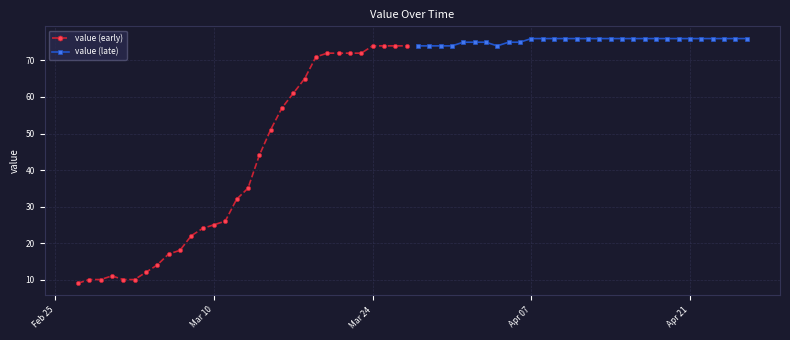

Does the chart display data point markers on the line(s)?

Yes